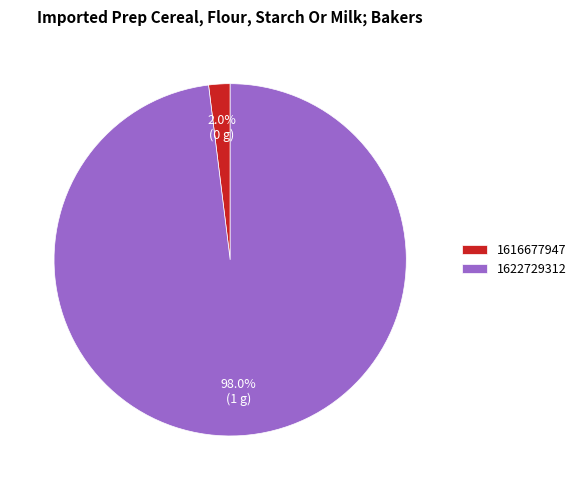

Does 1616677947 account for over 50% of the chart?

No